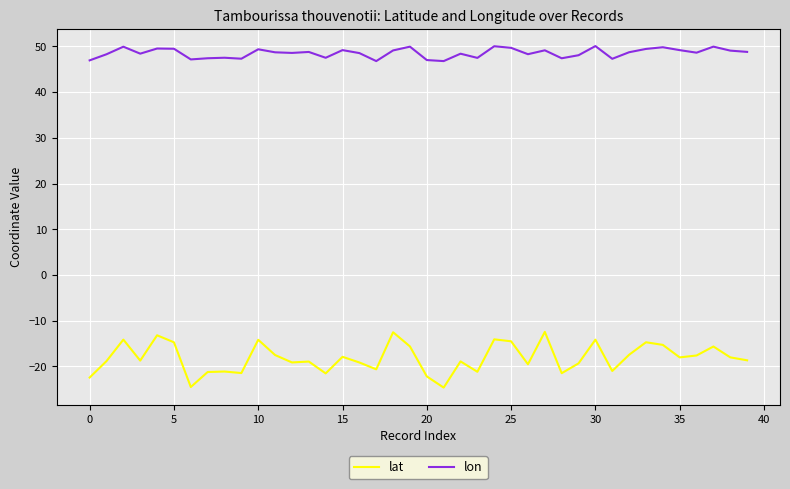

Rank the series by their maximum value, from lowest to highest.

lat, lon